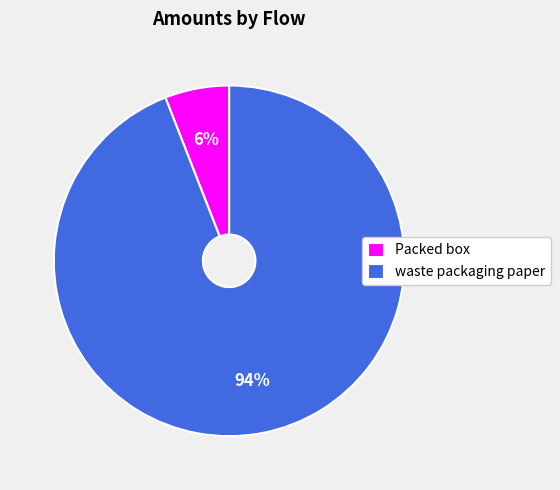

Count the number of slices in the pie.

2